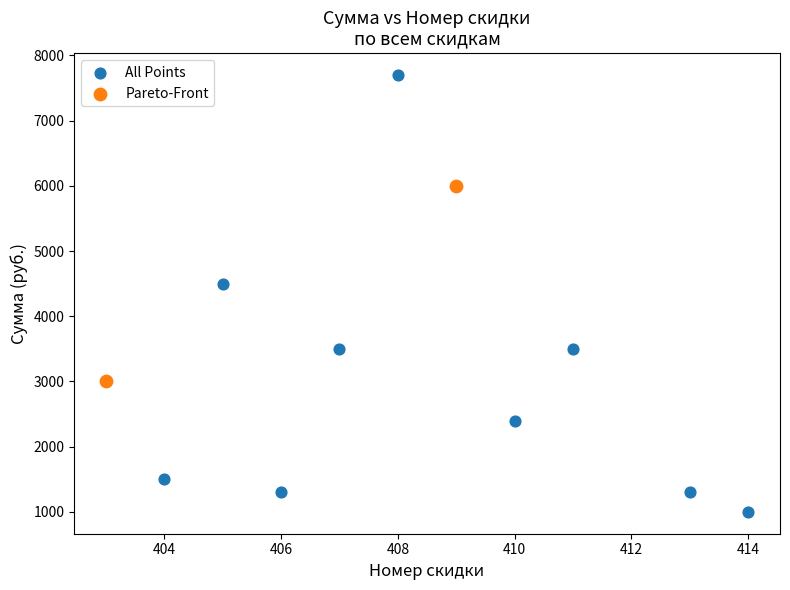

What are all the series names shown in the legend?

All Points, Pareto-Front